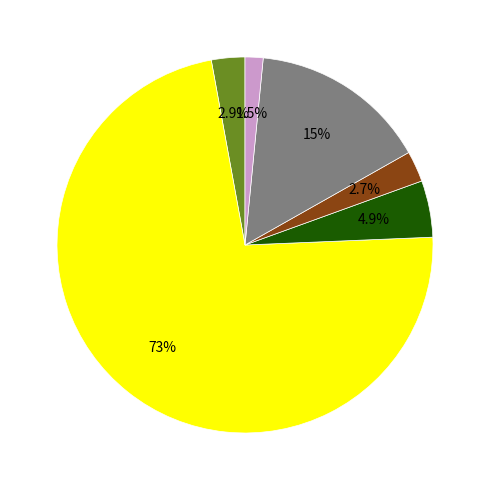

Which category has the smallest portion of the pie?

HD8_CD3